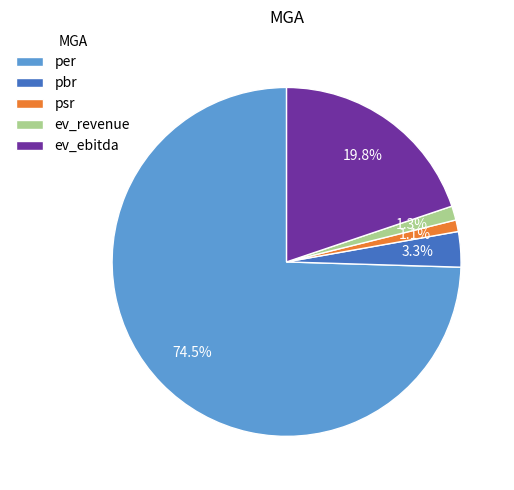

Is the sum of ev_revenue and psr greater than half?

No